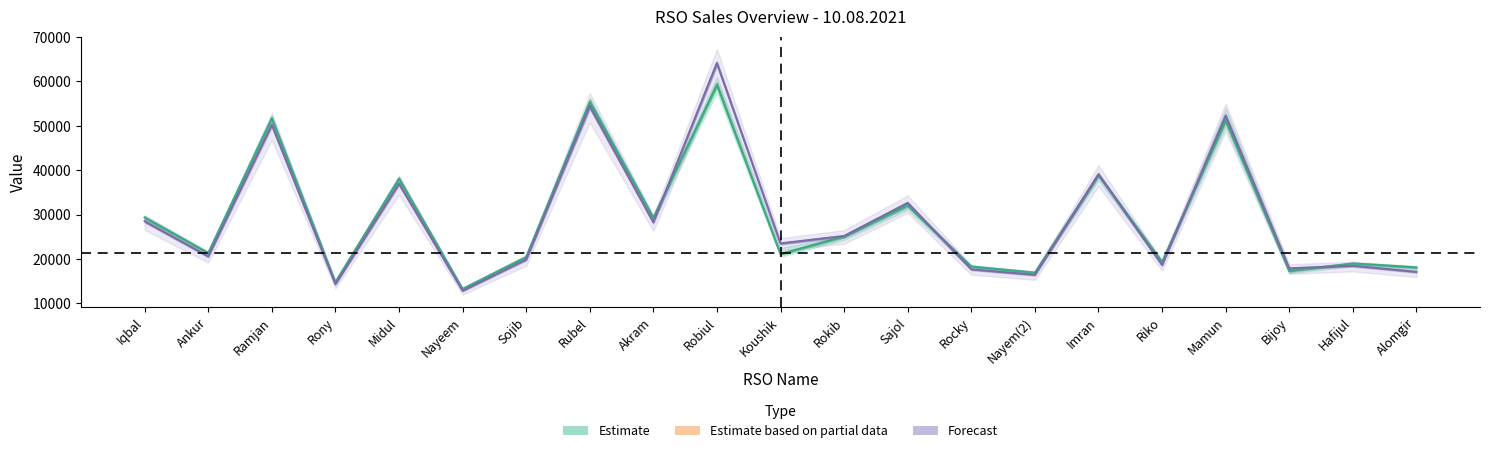

Where do Forecast and Estimate first cross each other?

Akram and Robiul